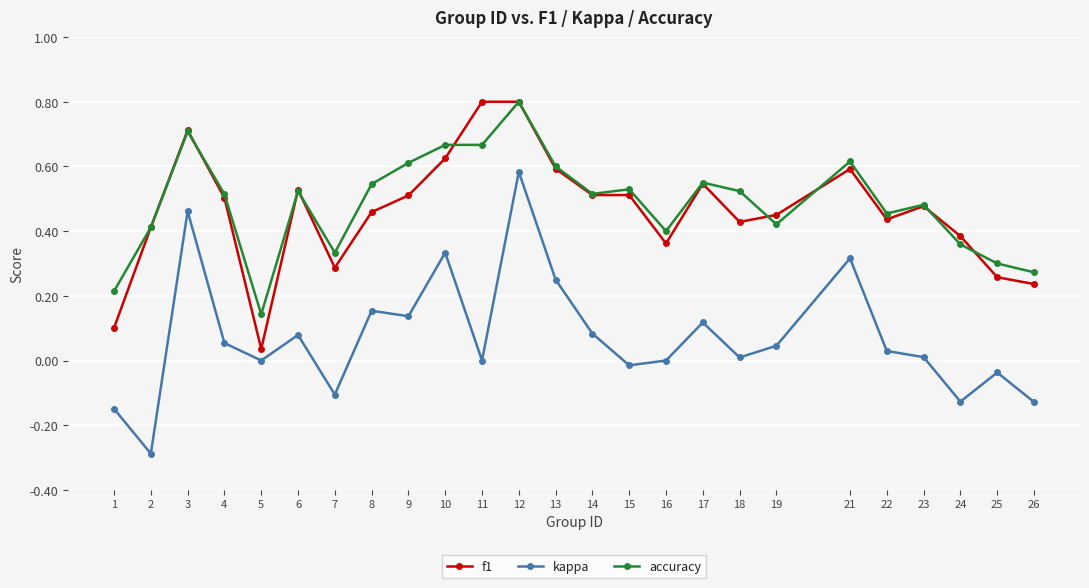

True or false: kappa and accuracy cross at least once.

False